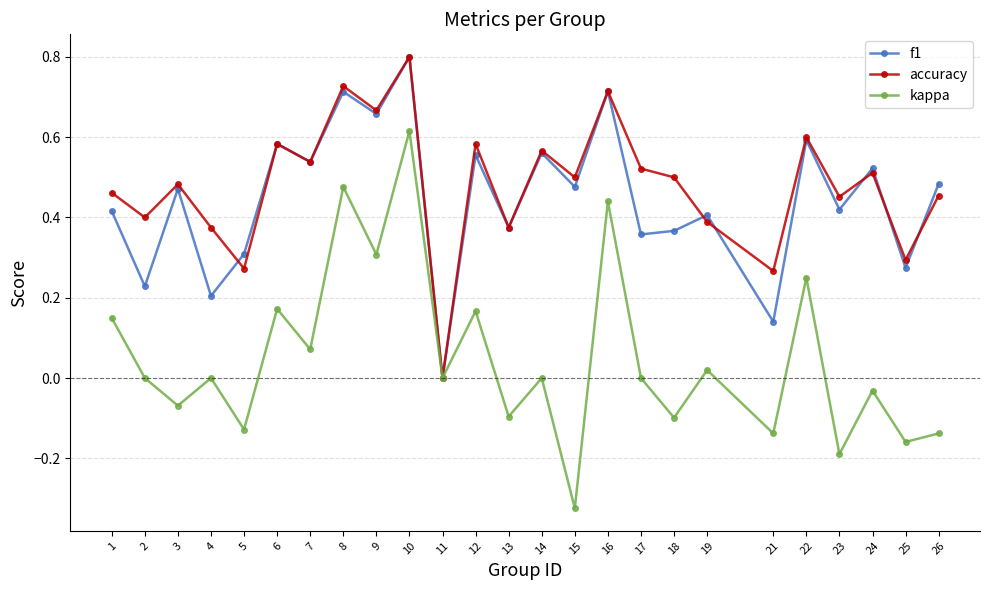

Is it true that accuracy equals 0.6 at 19?

False